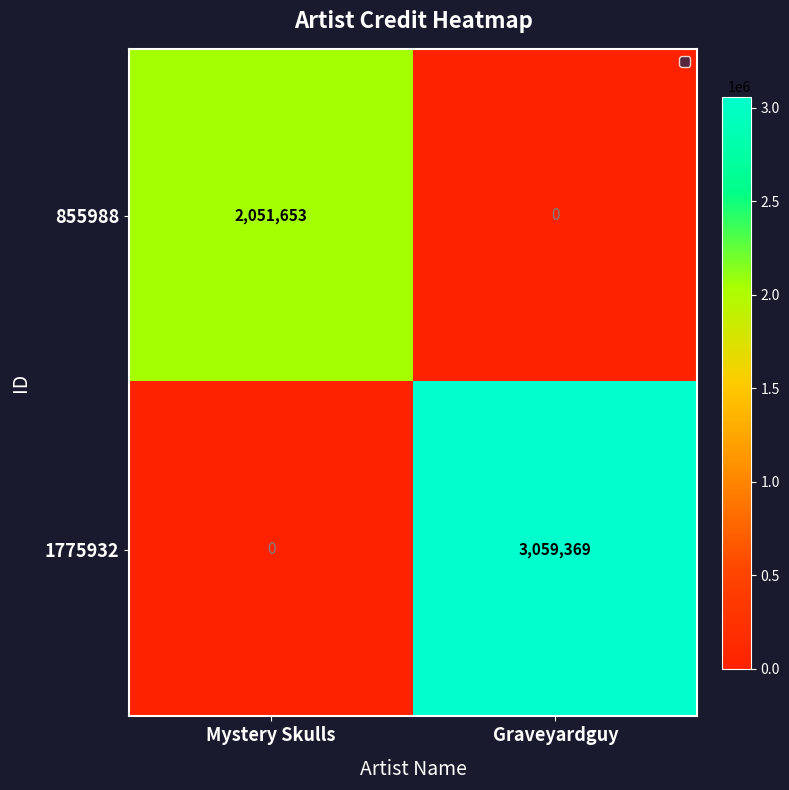

What is the maximum value shown in the chart?

3059369